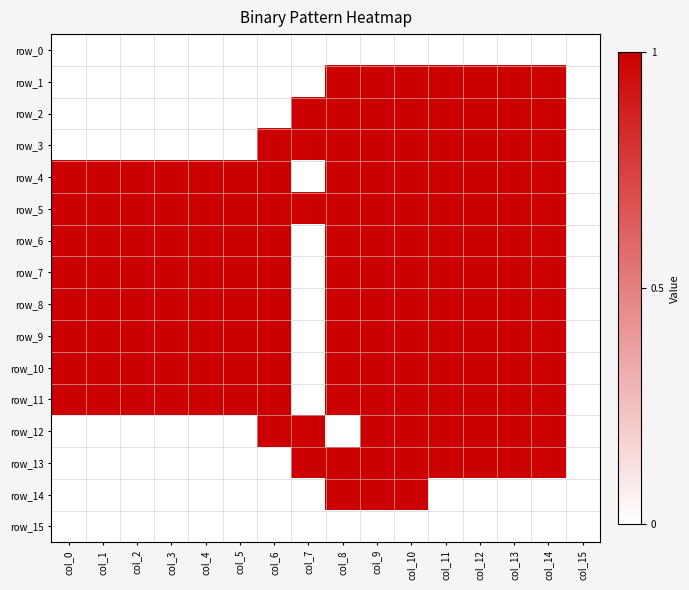

What is the sum of all row_7 values?

14